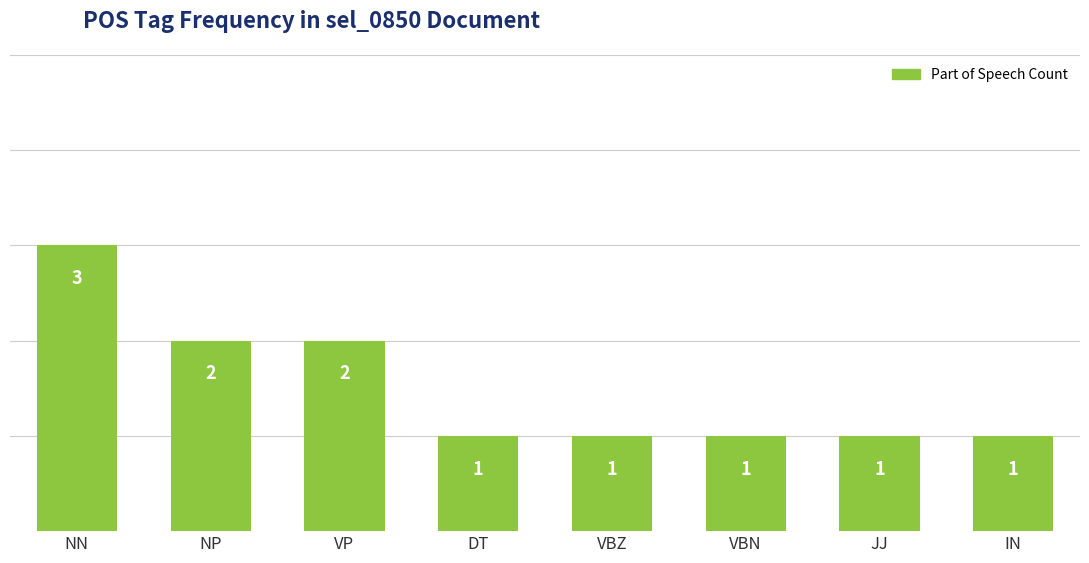

How many distinct data groups are displayed?

1